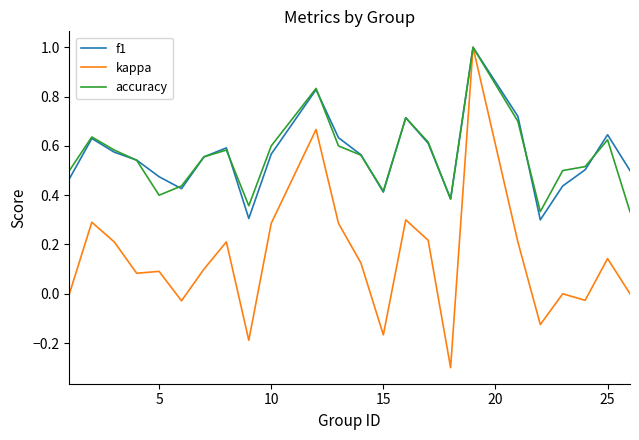

Count the number of data series in this chart.

3